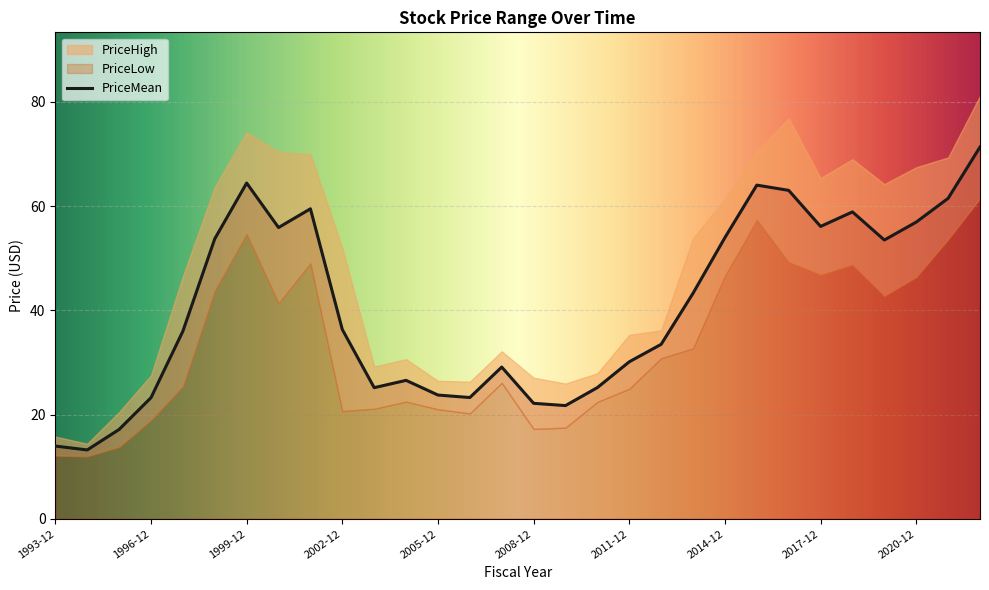

Which category has the highest value across all series?

2022-12